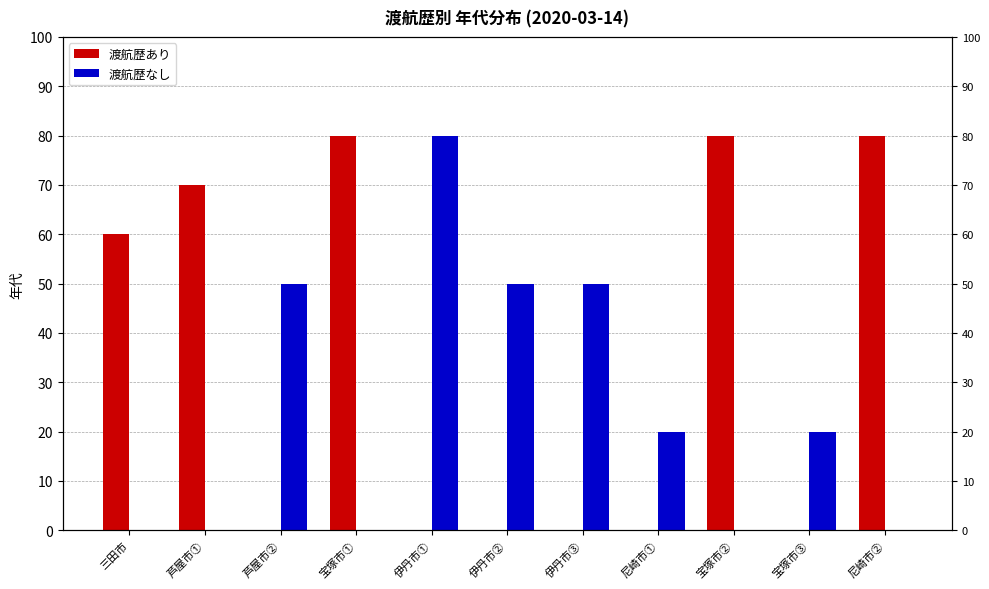

At how many categories does at least one series exceed 28?

9